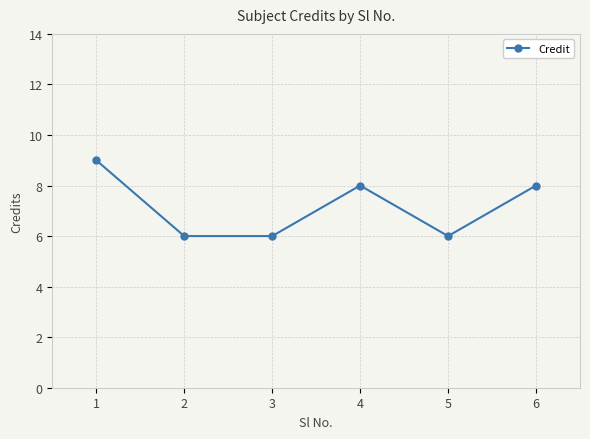

How many values are between 6 and 8?

5